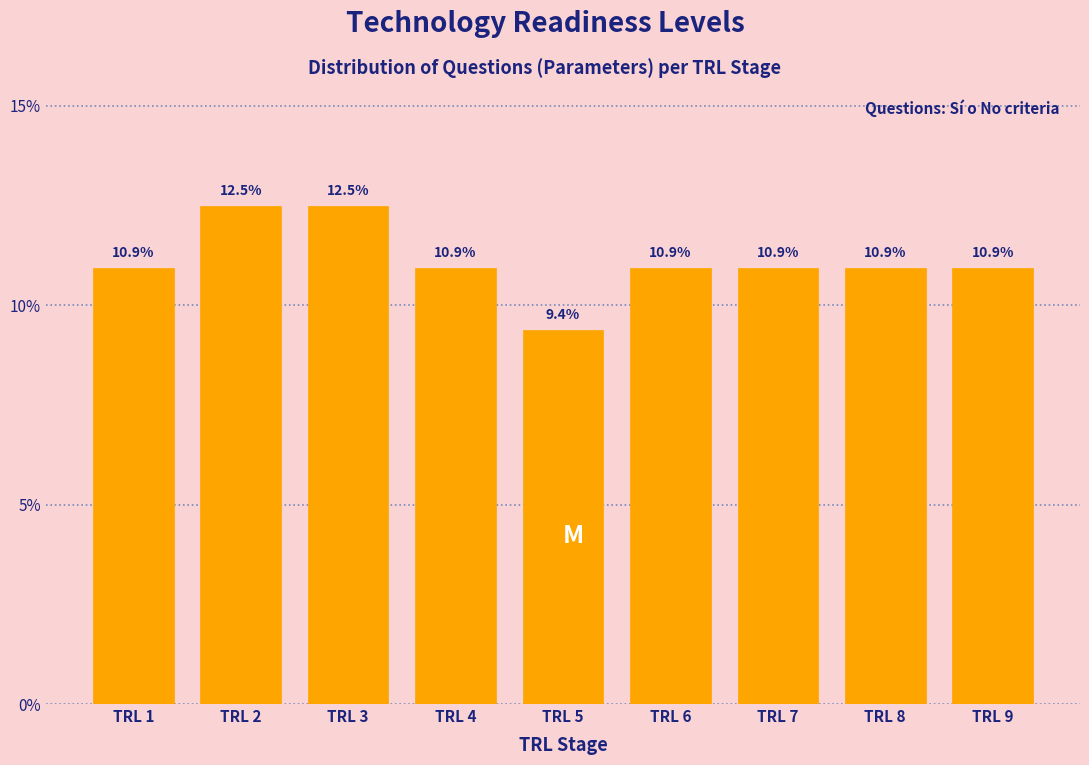

Reading left to right, list all the values displayed in this chart.

10.9	12.5	12.5	10.9	9.4	10.9	10.9	10.9	10.9